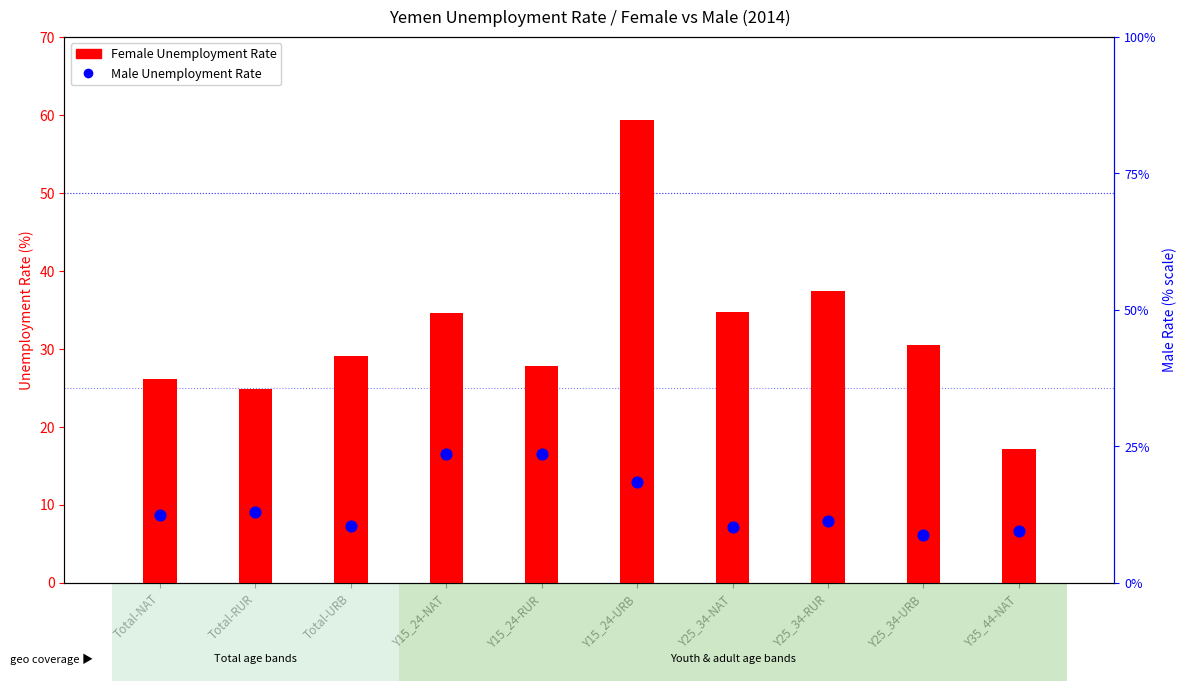

At how many categories does at least one series exceed 30?

5